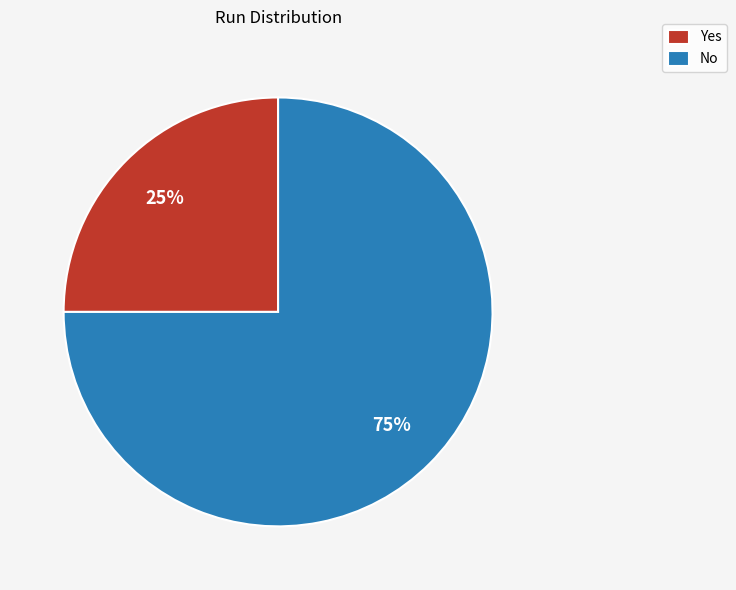

True or false: No accounts for 75% of the total.

True